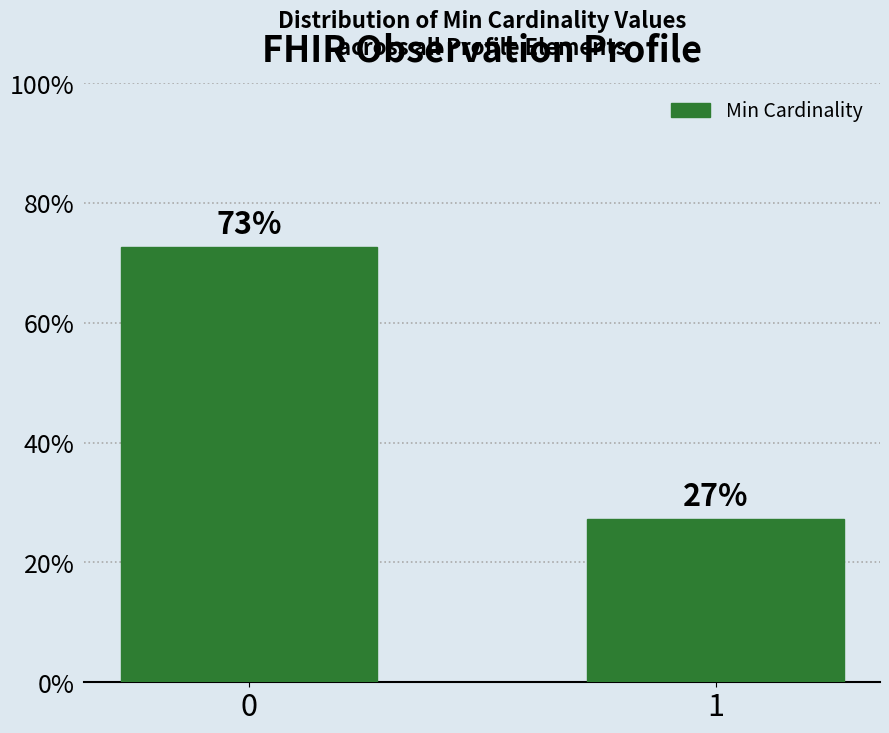

Approximately how many times larger is the value at 0 compared to 1?

2.7